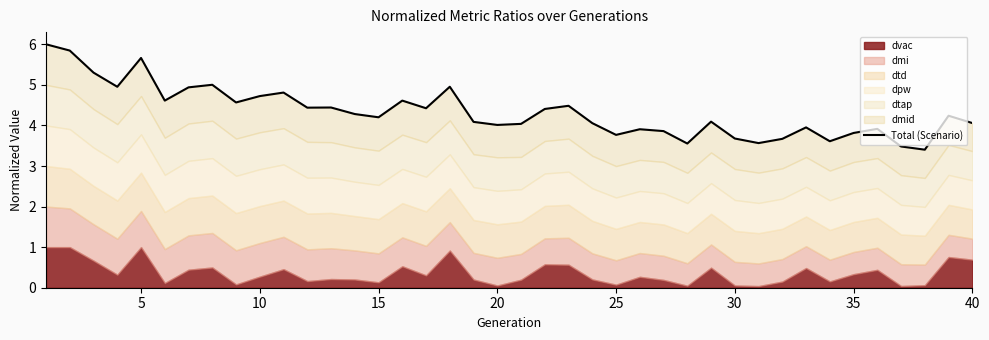

The chart shows a value of 1.0 at 15. True or false?

False